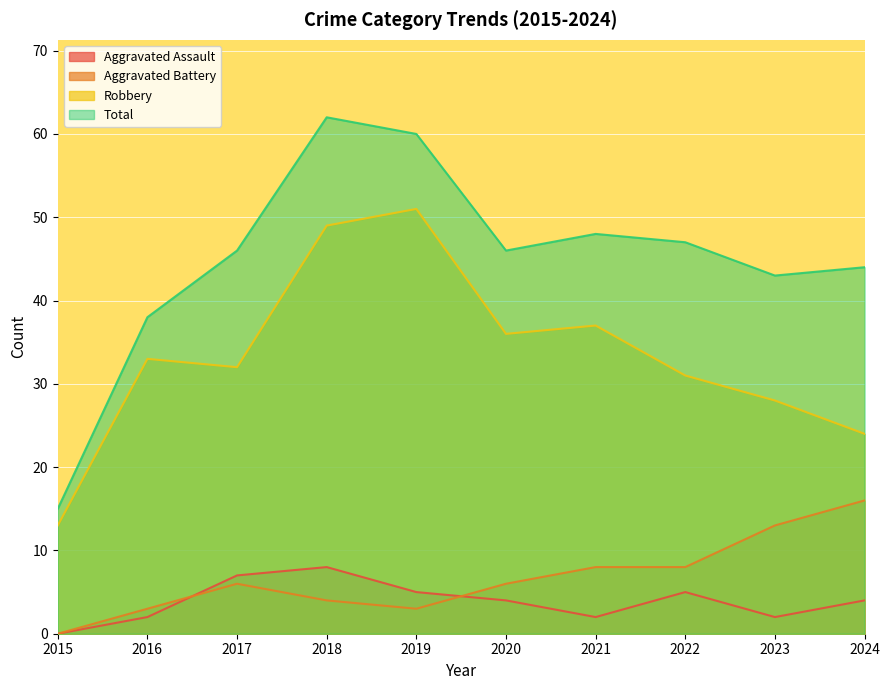

What is the sum of the Total values at 2022 and 2023?

90